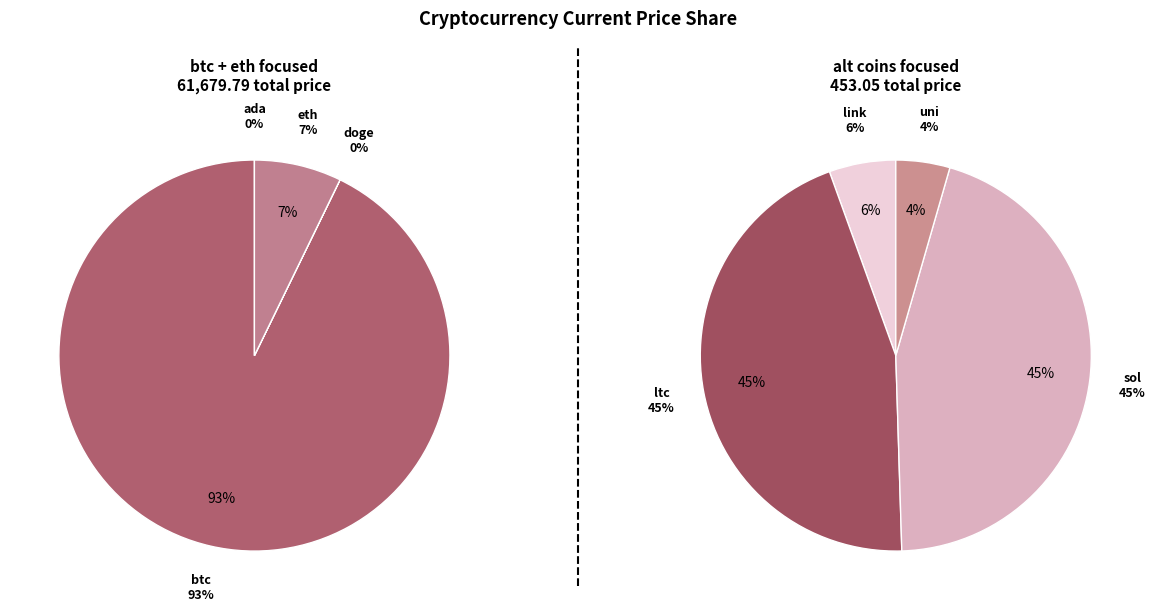

To the nearest percent, what is the difference between the largest and smallest slice percentages?

92%